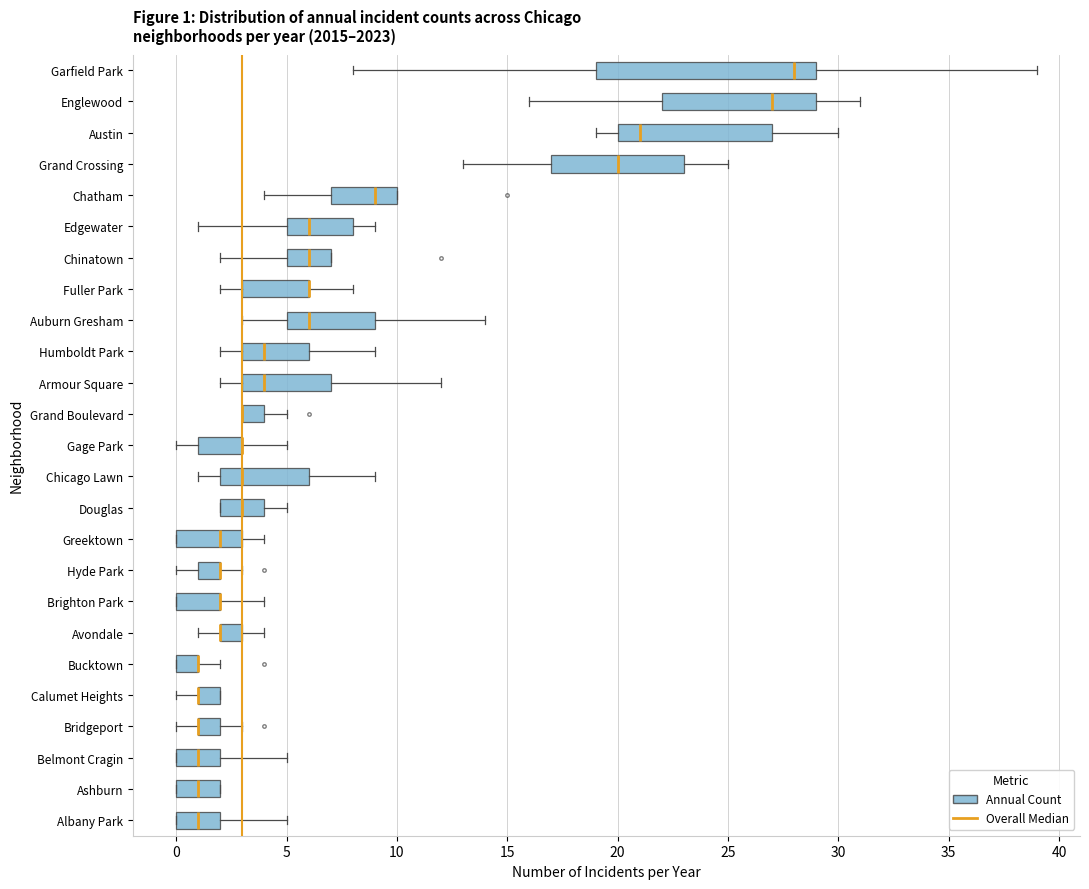

Which box is the widest, from its left edge to its right edge?

Garfield Park